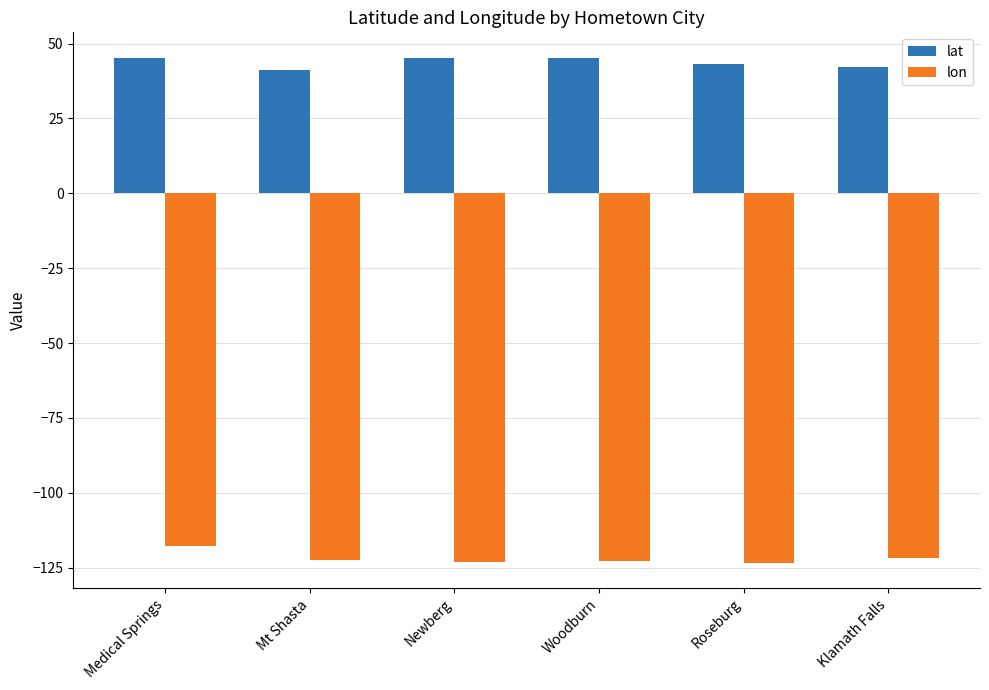

True or false: lat has a value of 45.1 at Woodburn.

True